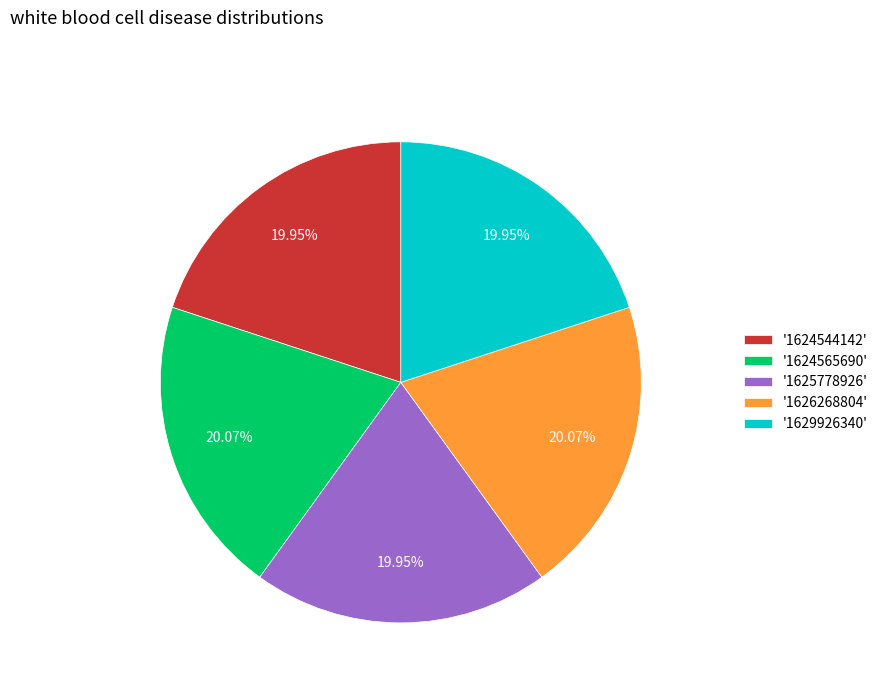

Count the number of slices in the pie.

5